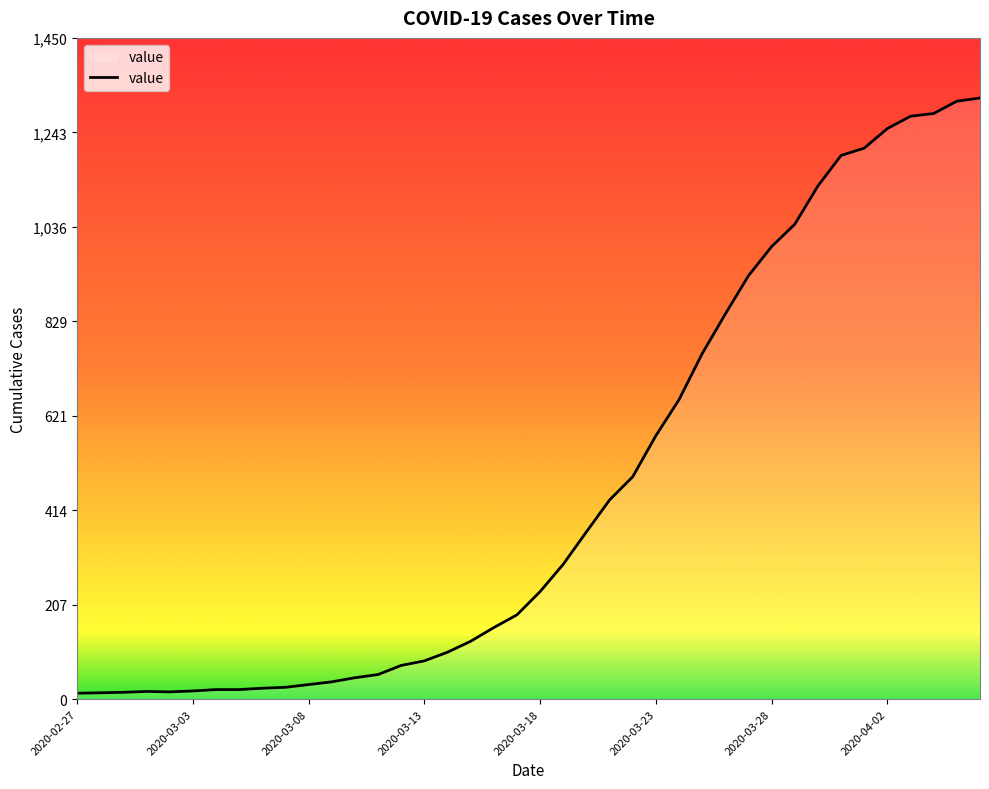

How many values are below 236?

20